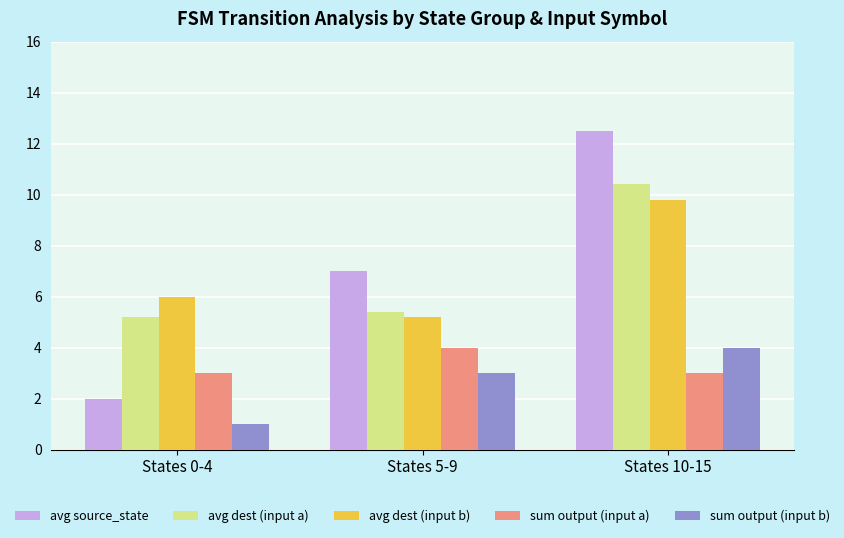

How many bars are there in each group?

5